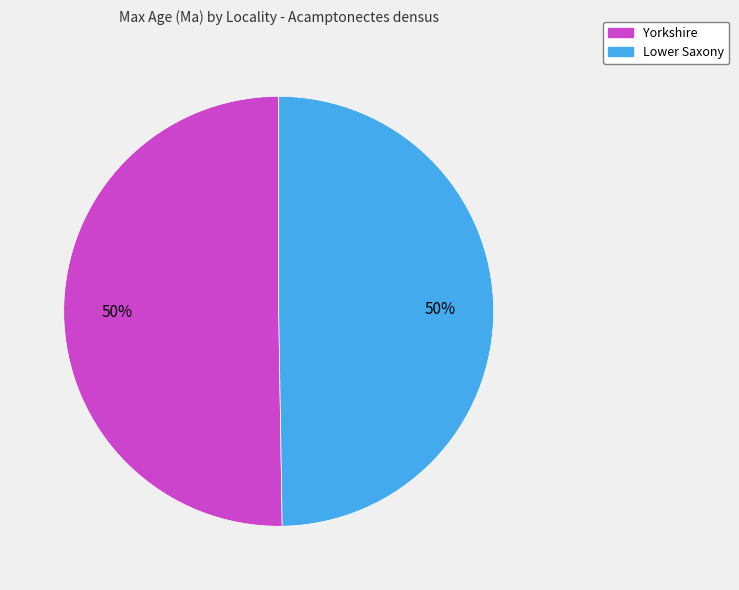

How many slices are in this pie chart?

2